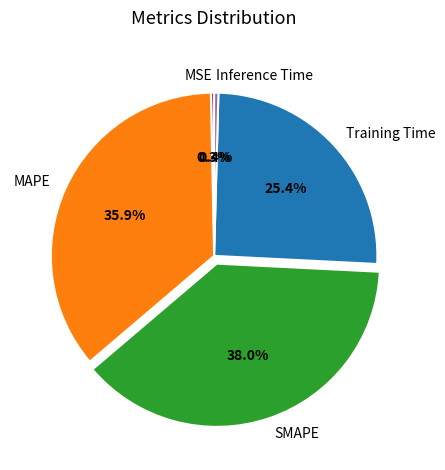

How much of the chart is everything except Inference Time?

99.6%